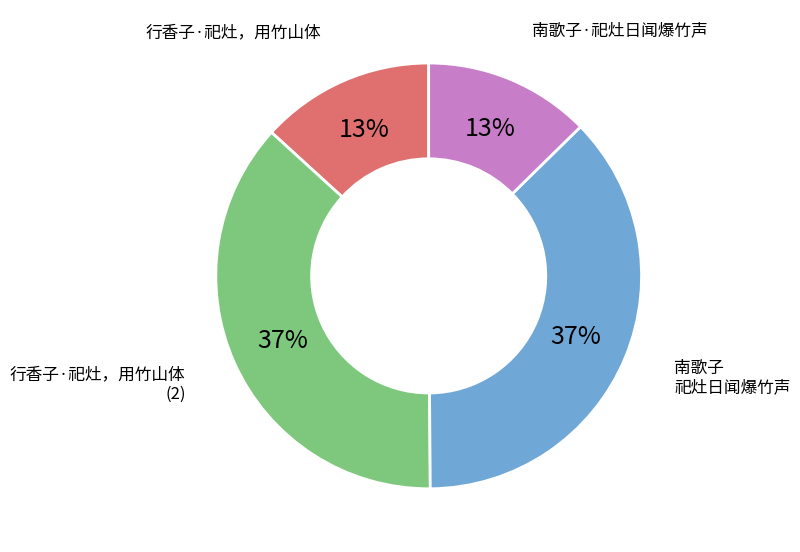

How many slices are in this pie chart?

4